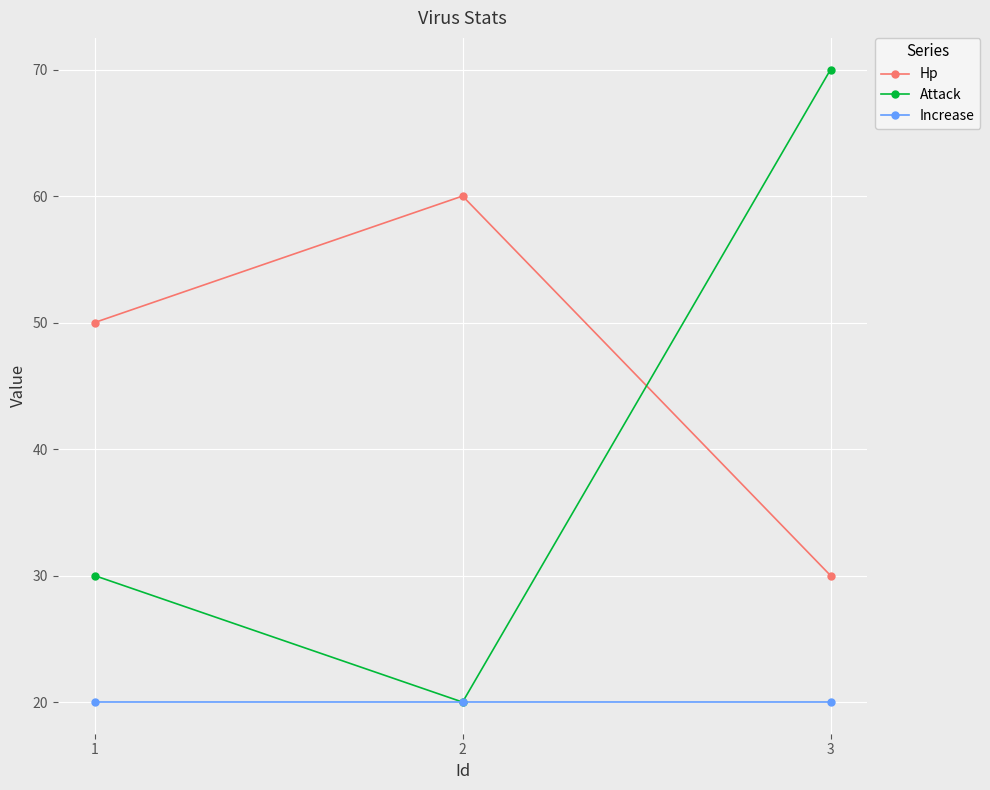

Which series changed the most between 2 and 3?

Attack